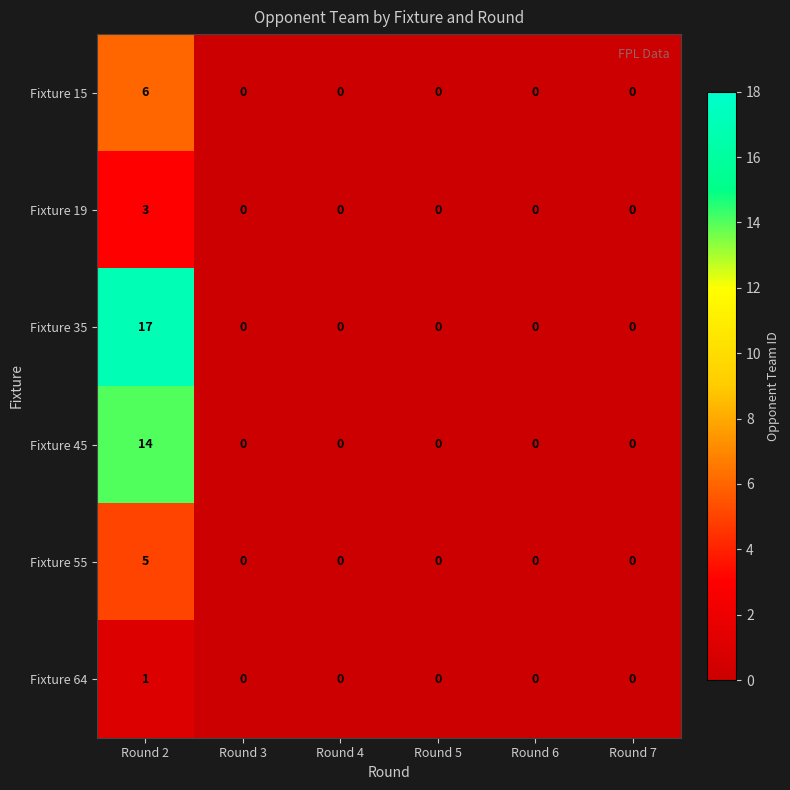

What is the maximum value shown in the chart?

17